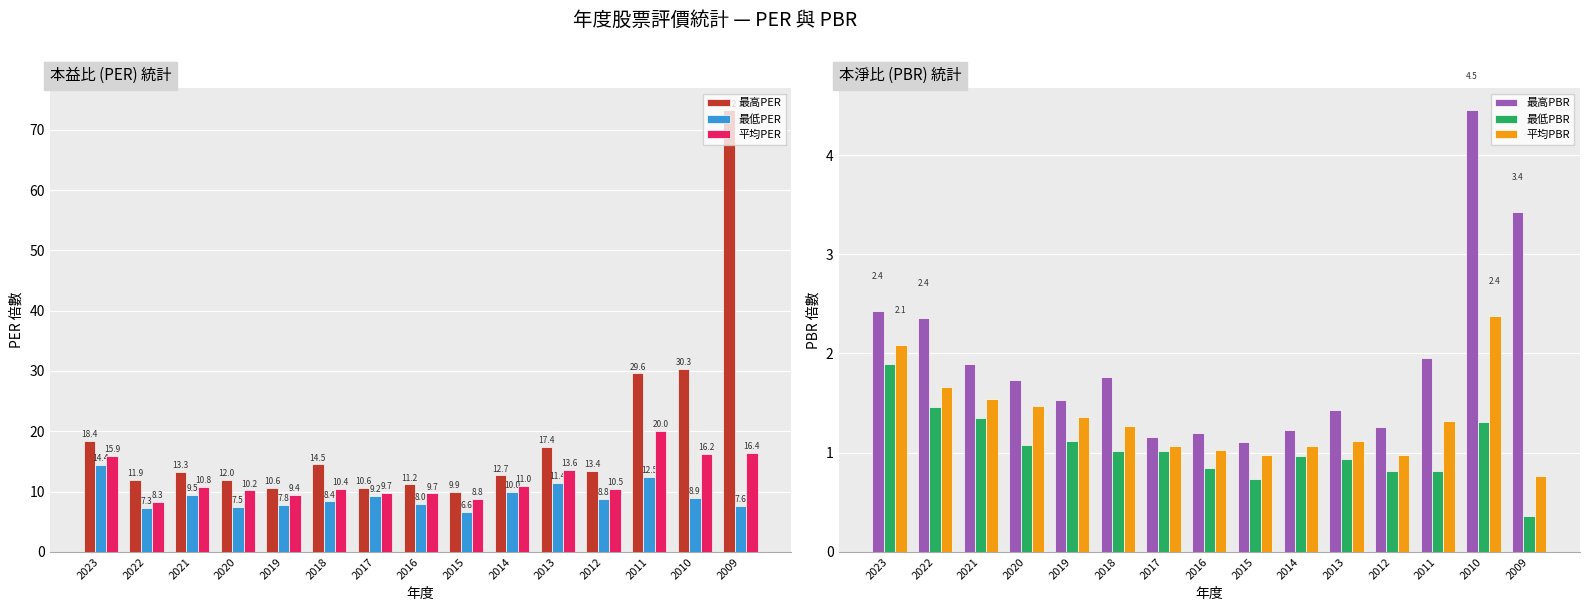

Reading left to right, what are all the values shown in this chart?

最高PER: 18.4	11.9	13.3	12.0	10.6	14.5	10.6	11.2	9.9	12.7	17.4	13.4	29.6	30.3	73.2
最低PER: 14.4	7.3	9.5	7.5	7.8	8.4	9.2	8.0	6.6	10.0	11.4	8.8	12.5	8.9	7.6
平均PER: 15.9	8.3	10.8	10.2	9.4	10.4	9.7	9.7	8.8	11.0	13.6	10.5	20.0	16.2	16.4
最高PBR: 2.4	2.4	1.9	1.7	1.5	1.8	1.2	1.2	1.1	1.2	1.4	1.3	1.9	4.5	3.4
最低PBR: 1.9	1.5	1.4	1.1	1.1	1.0	1.0	0.8	0.7	1.0	0.9	0.8	0.8	1.3	0.4
平均PBR: 2.1	1.7	1.5	1.5	1.4	1.3	1.1	1.0	1.0	1.1	1.1	1.0	1.3	2.4	0.8